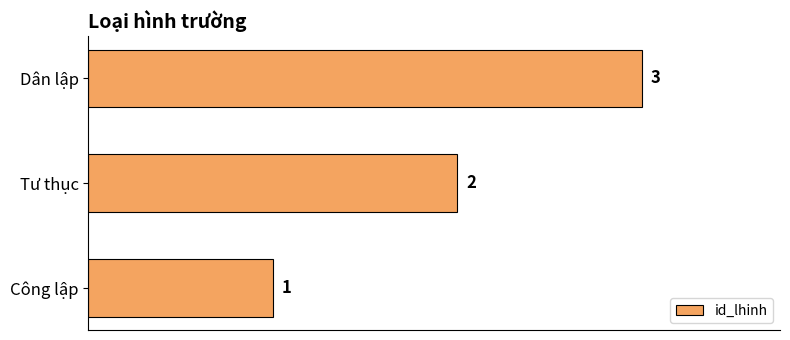

What is the sum of the values at Dân lập and Công lập?

4